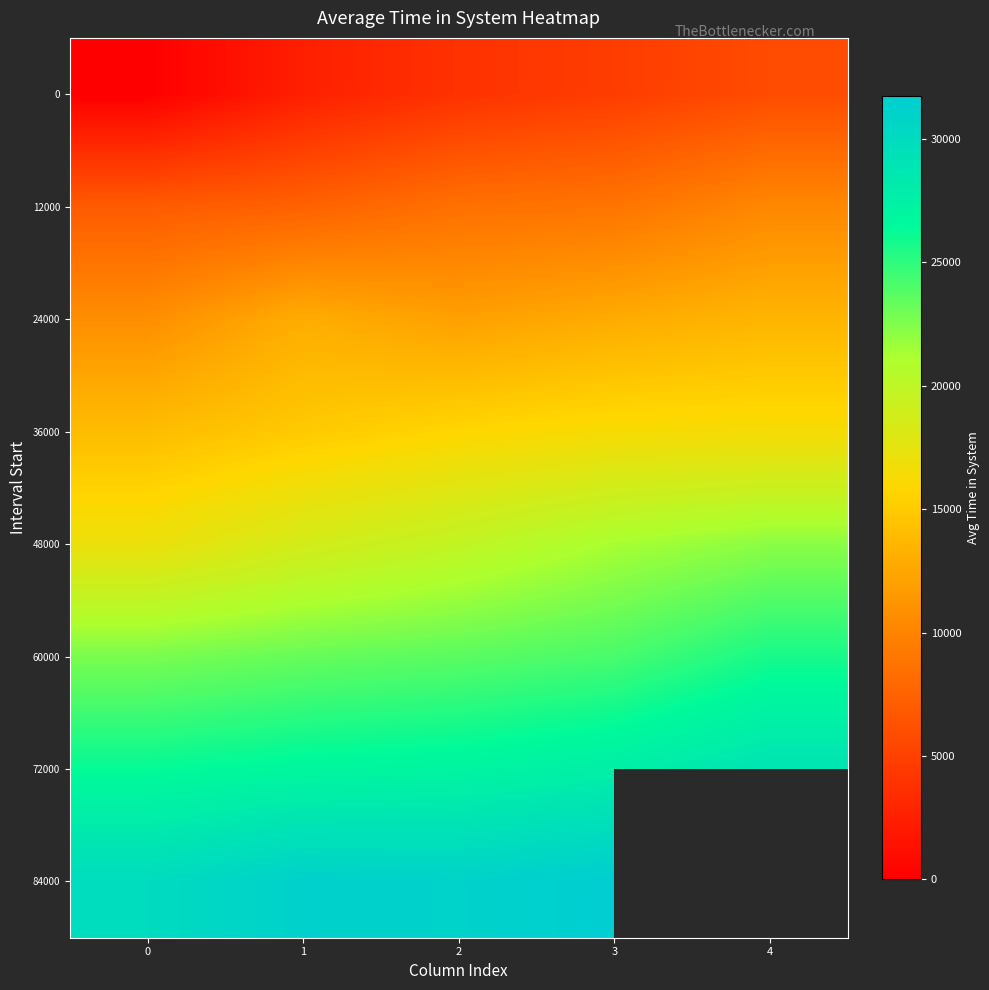

What is the approximate value of 0 at 2?

3884.7